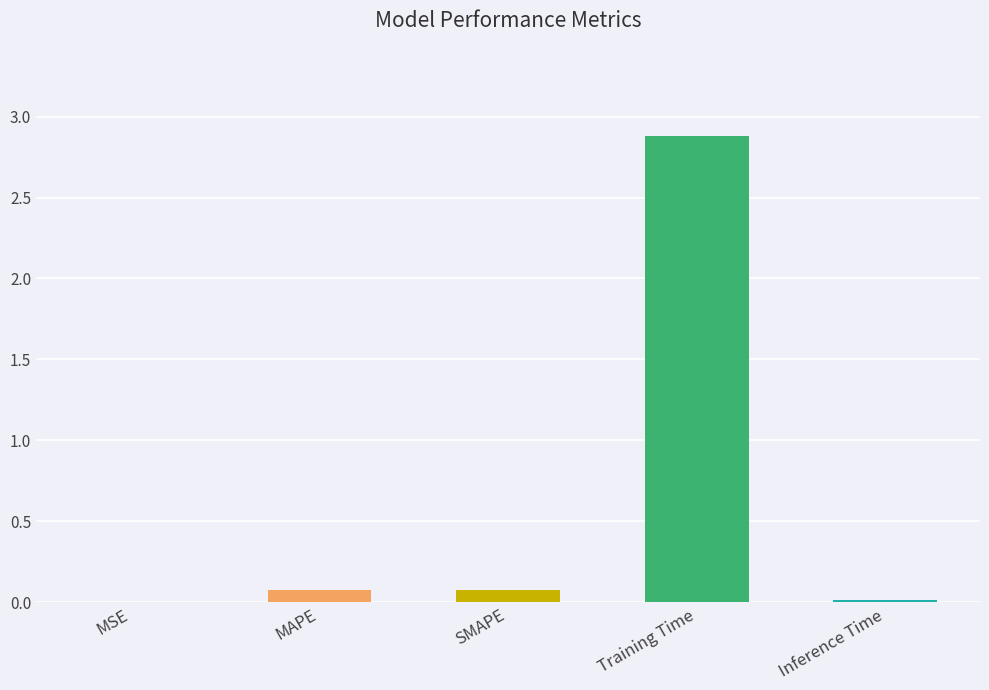

What is the approximate value at MAPE?

0.1